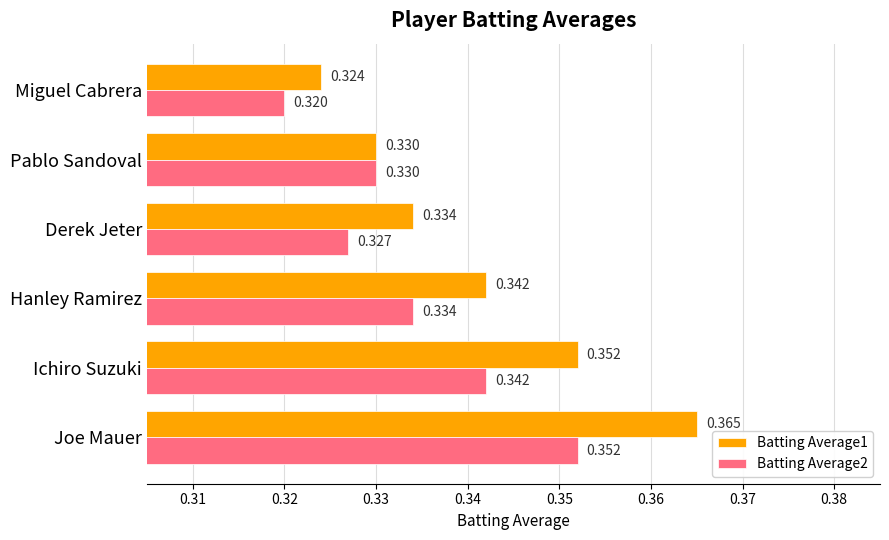

At which category is the sum across all series the highest?

Joe Mauer